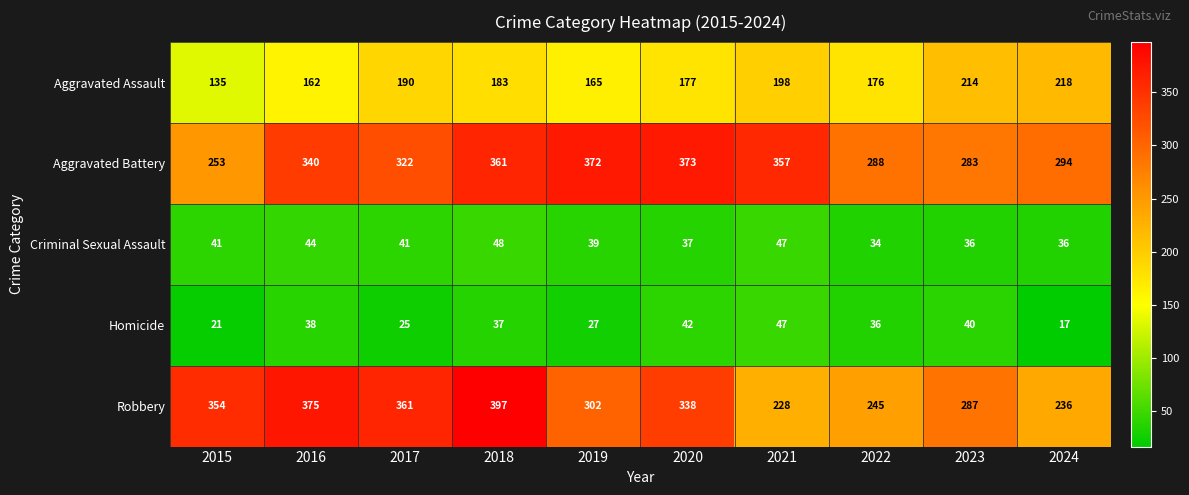

What is the total value across all series at 2019?

905